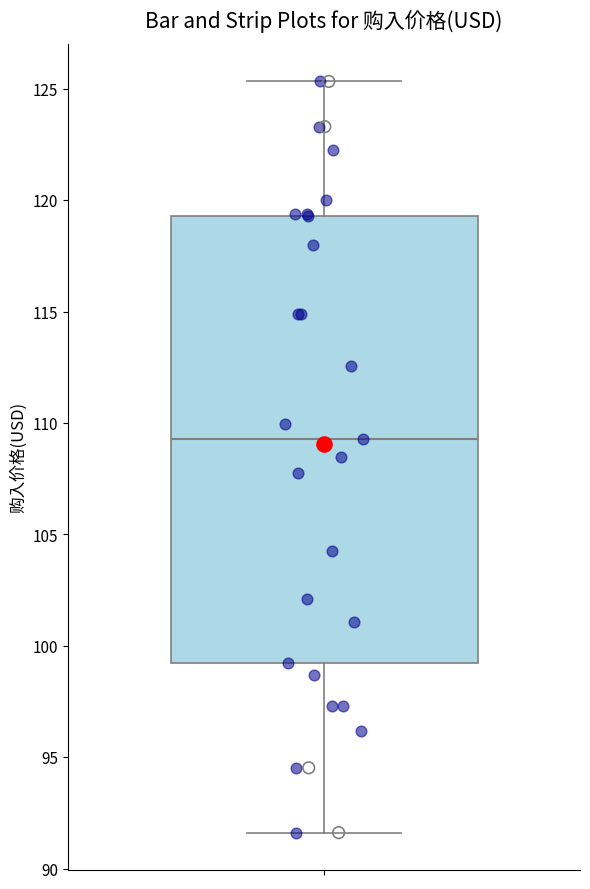

Transcribe this box plot: give where the median line is, the range the box spans, and where the two whiskers end, as read against the y-axis. The values are not printed on the chart, so give them approximately, as read against the axis.

median 109.5, box 99.0 to 119.5, whiskers 91.5 to 125.5